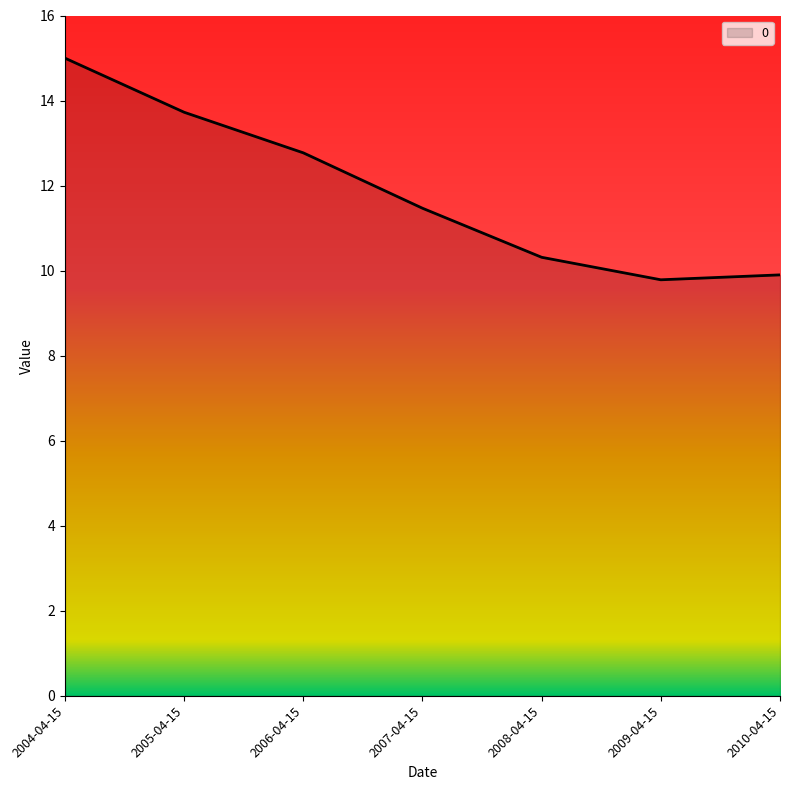

Reading right to left, extract all data points from this chart.

2010-04-15=9.9	2009-04-15=9.8	2008-04-15=10.3	2007-04-15=11.5	2006-04-15=12.8	2005-04-15=13.7	2004-04-15=15.0